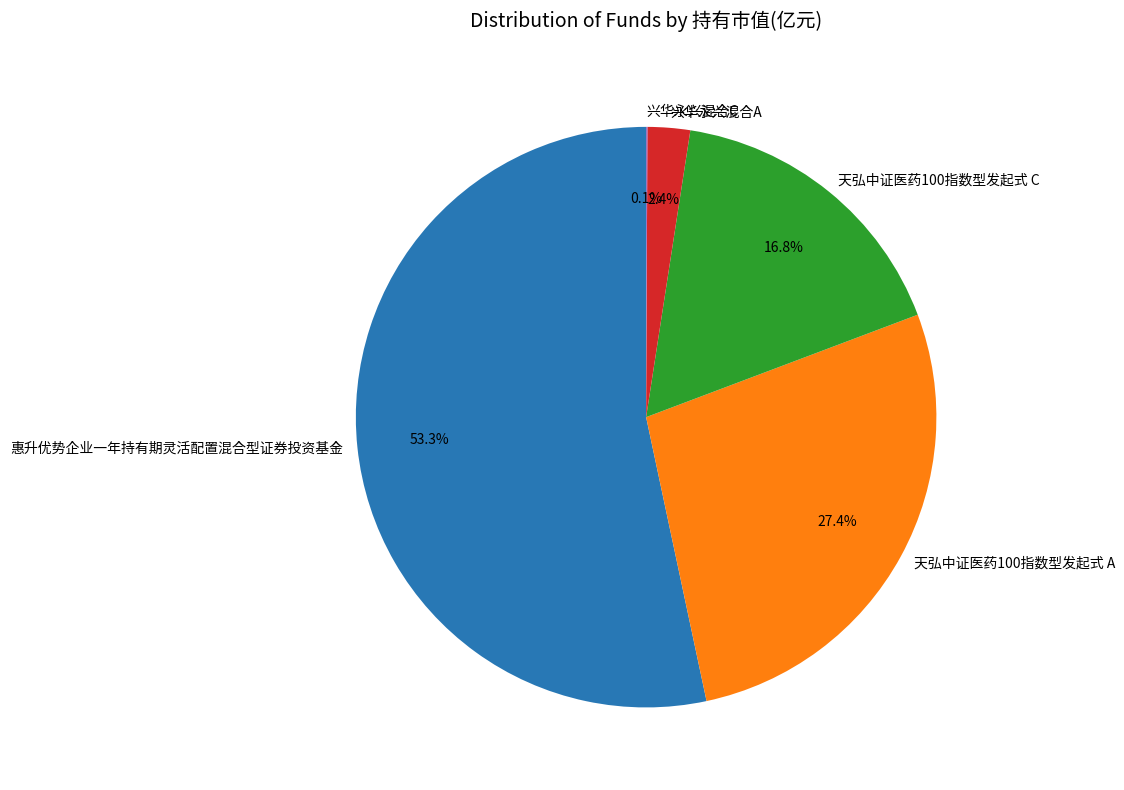

Is it true that 惠升优势企业一年持有期灵活配置混合型证券投资基金 is 53% of the pie?

True